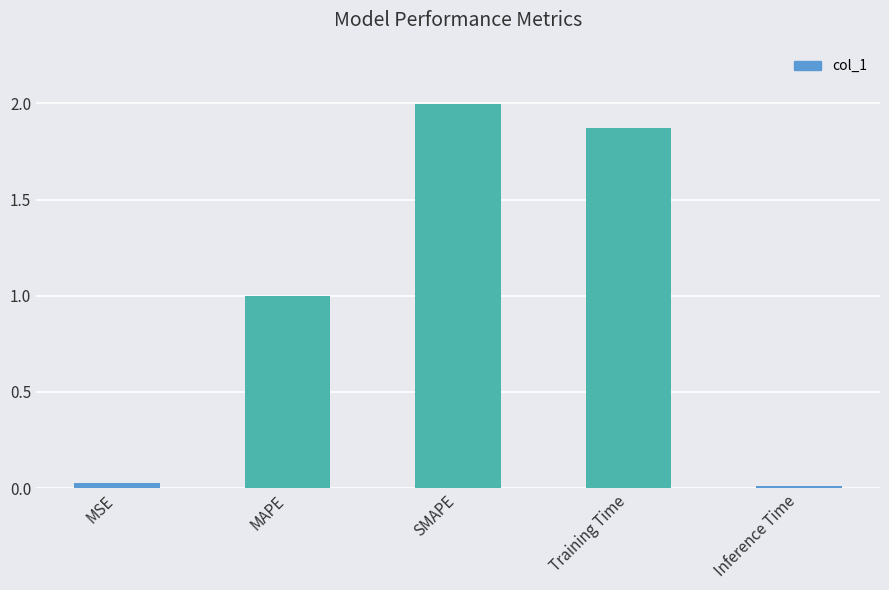

Does the chart contain any negative values?

No